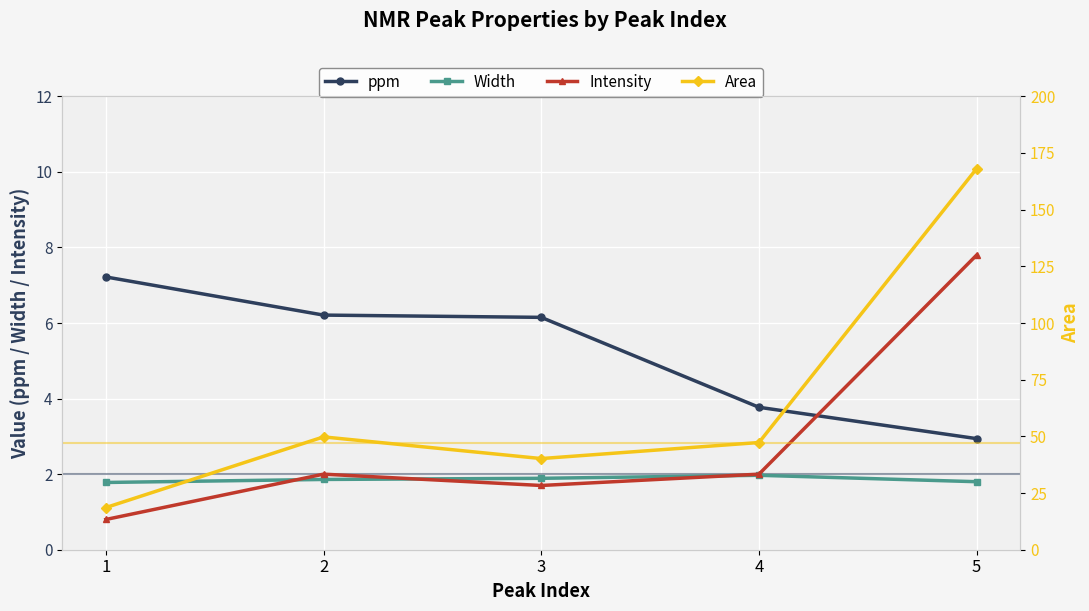

Between 5 and 4, which is larger?

4